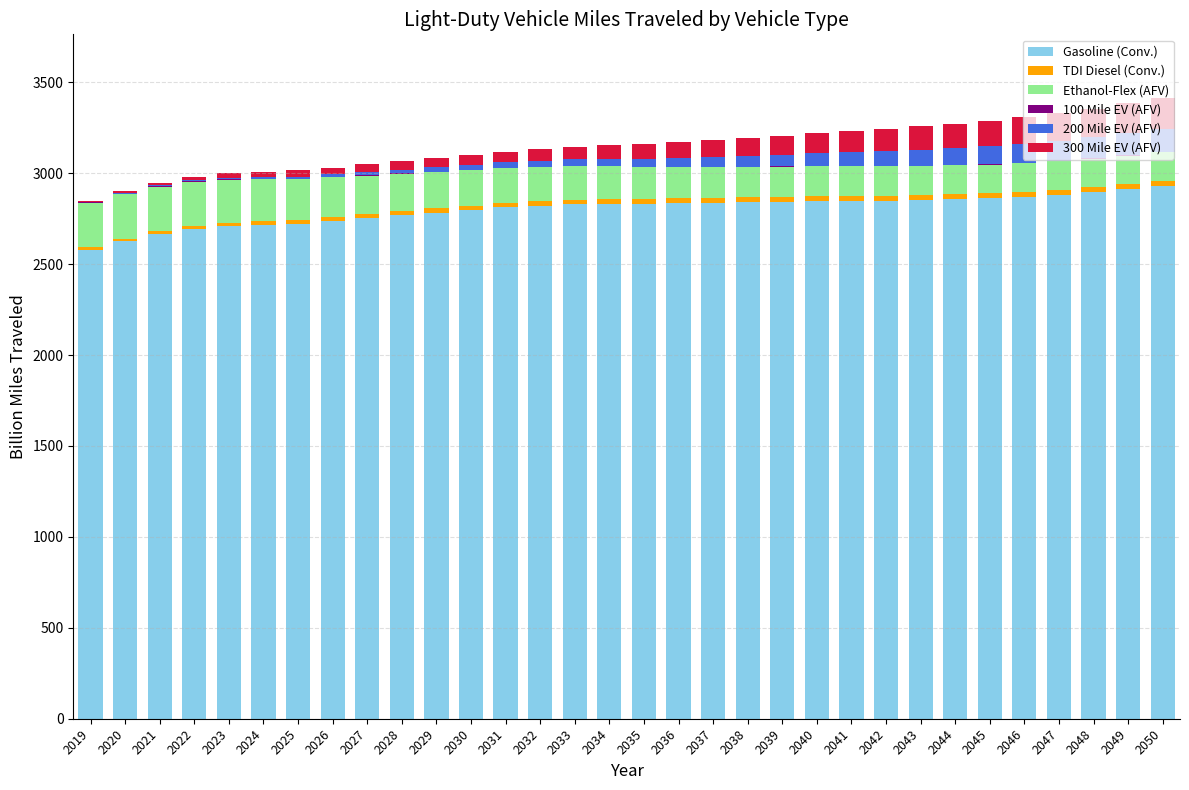

The Gasoline (Conv.) series shows 2753.2 at 2027. True or false?

True